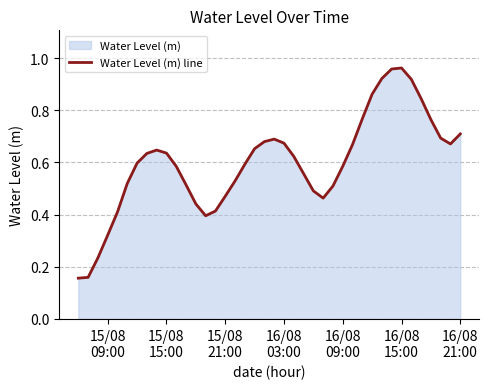

What is the average value?

0.6